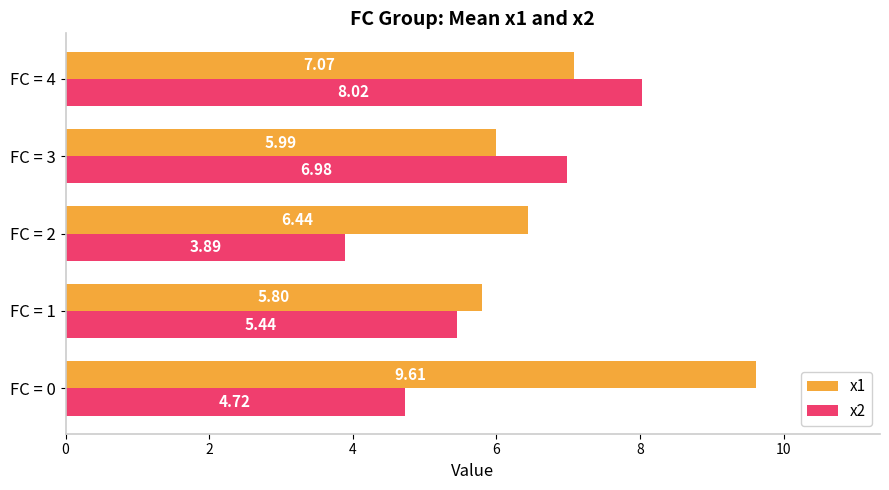

Rank the categories by x1 value from lowest to highest.

FC = 1, FC = 3, FC = 2, FC = 4, FC = 0